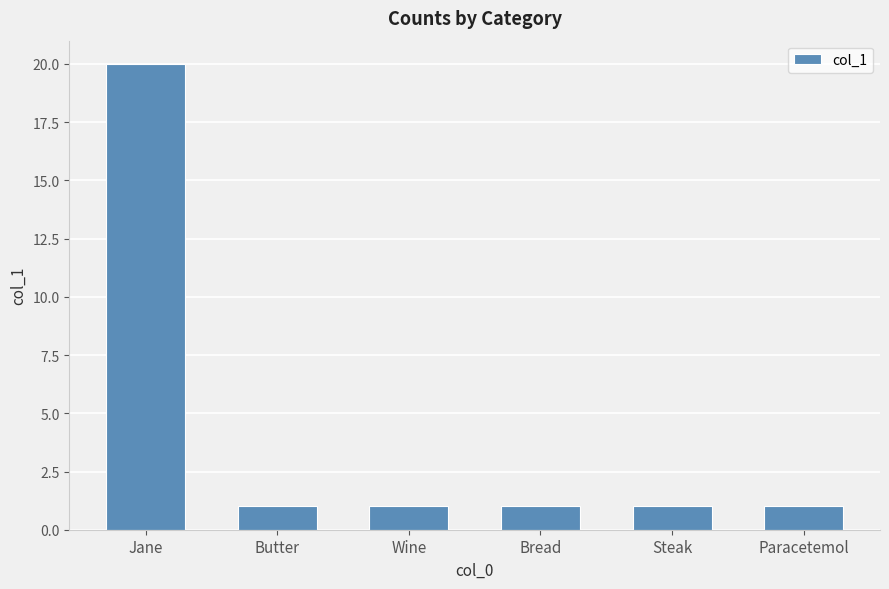

Reading left to right, list all the values displayed in this chart.

Jane=20	Butter=1	Wine=1	Bread=1	Steak=1	Paracetemol=1